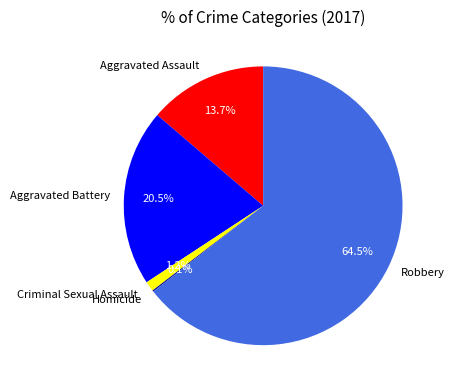

Which category accounts for the majority?

Robbery